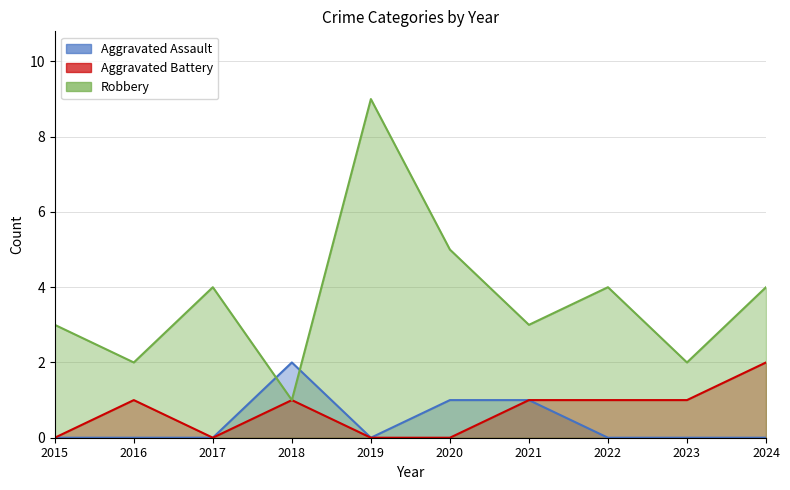

List the series in order of their peak value, lowest first.

Aggravated Assault, Aggravated Battery, Robbery